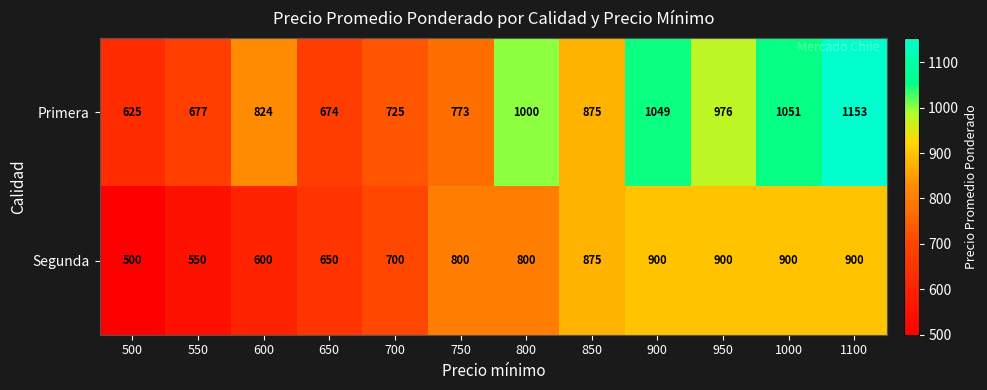

List the series in order of their peak value, lowest first.

Segunda, Primera